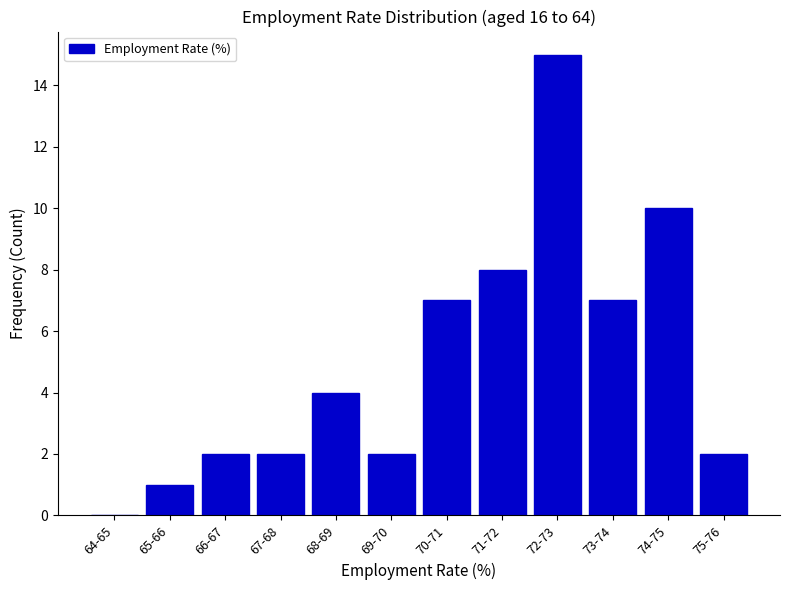

Reading left to right, list all the values displayed in this chart.

64-65=0	65-66=1	66-67=2	67-68=2	68-69=4	69-70=2	70-71=7	71-72=8	72-73=15	73-74=7	74-75=10	75-76=2